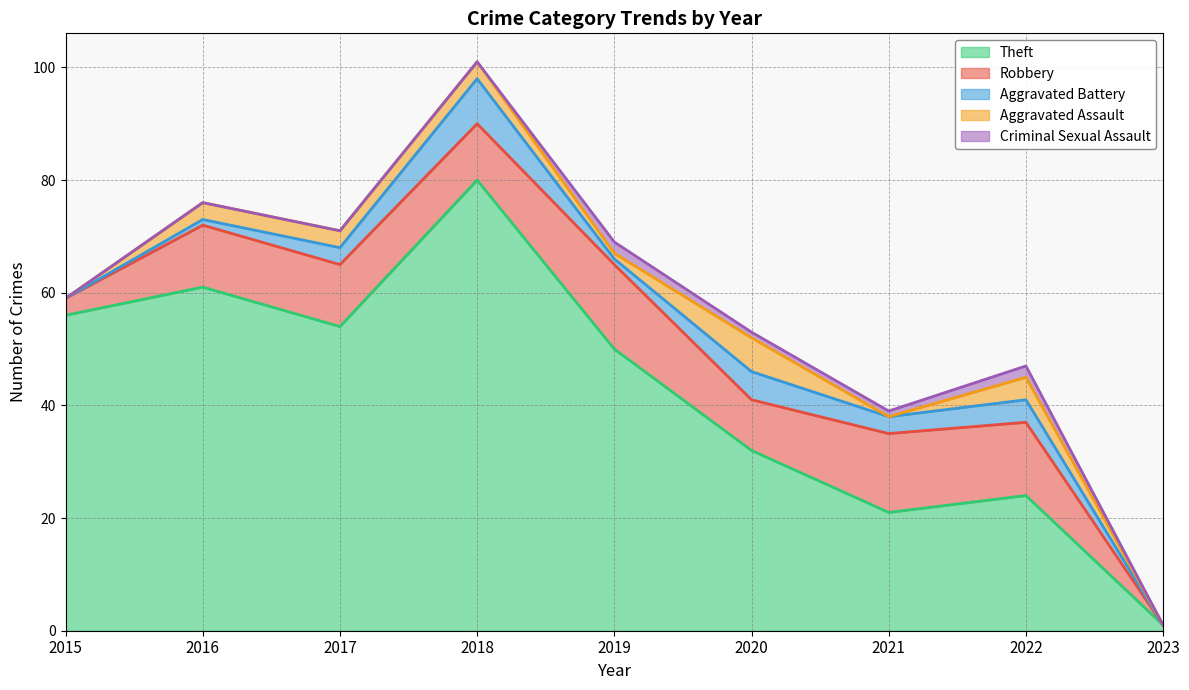

At 2016, list the series in order from largest to smallest.

Theft, Robbery, Aggravated Assault, Aggravated Battery, Criminal Sexual Assault